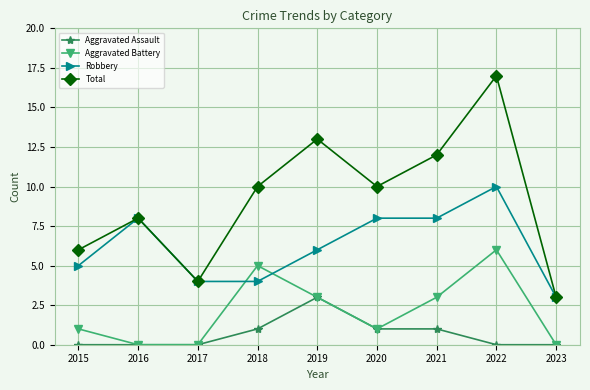

What is the difference between the maximum and minimum values in the Total series?

14